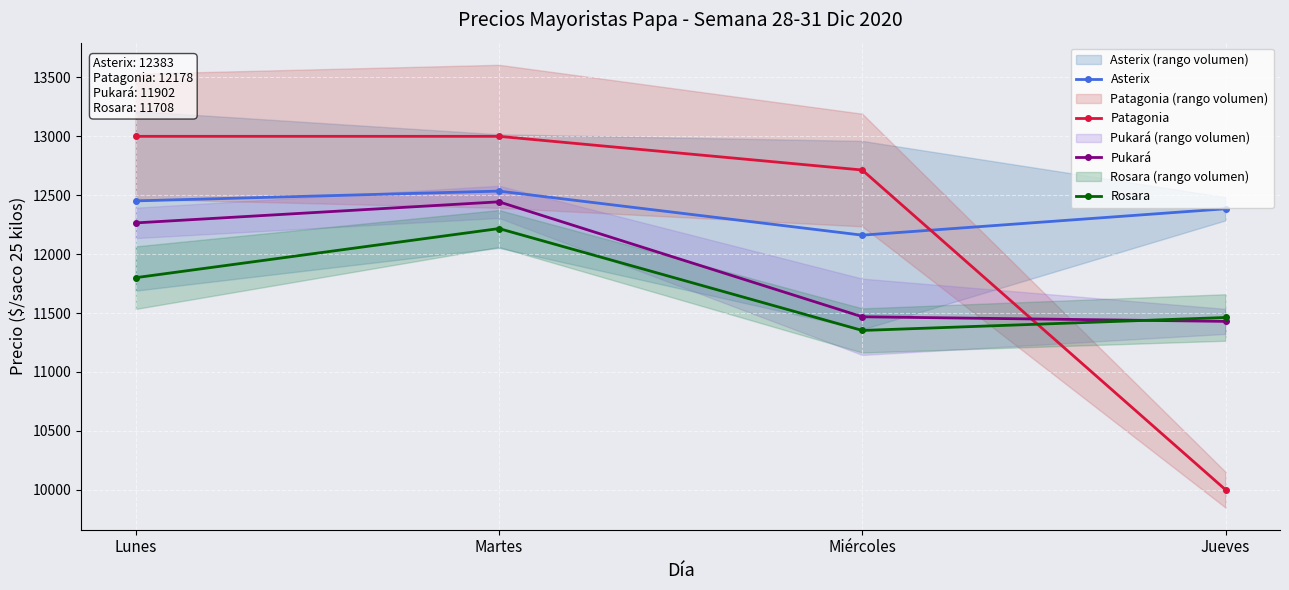

List the labels in order of Patagonia value, smallest first.

Jueves, Miércoles, Lunes, Martes